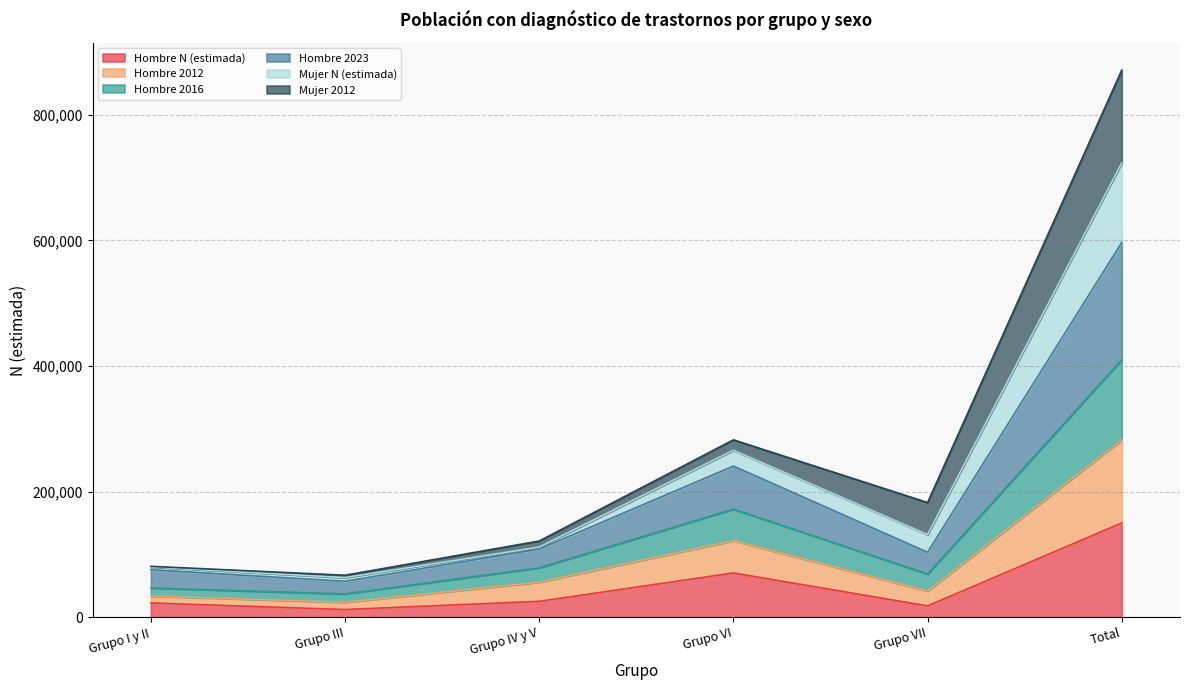

At which category is the sum across all series the highest?

Total